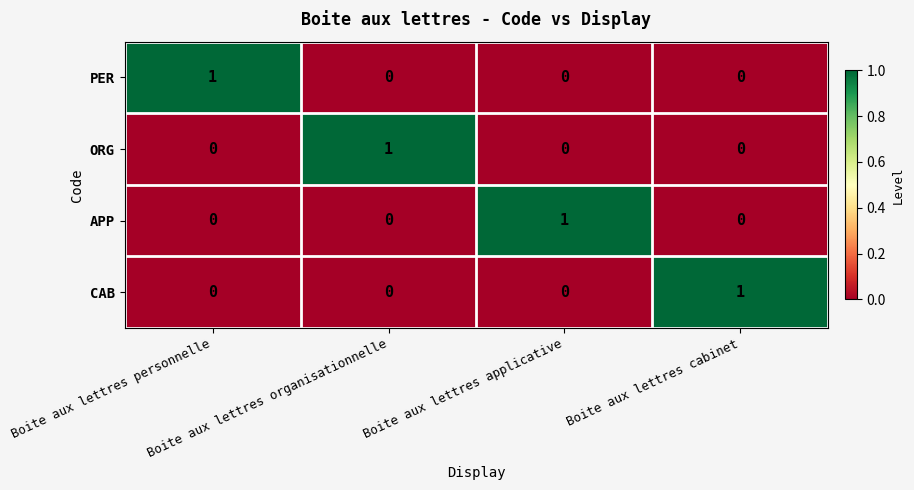

How many PER values are between 0 and 1?

4